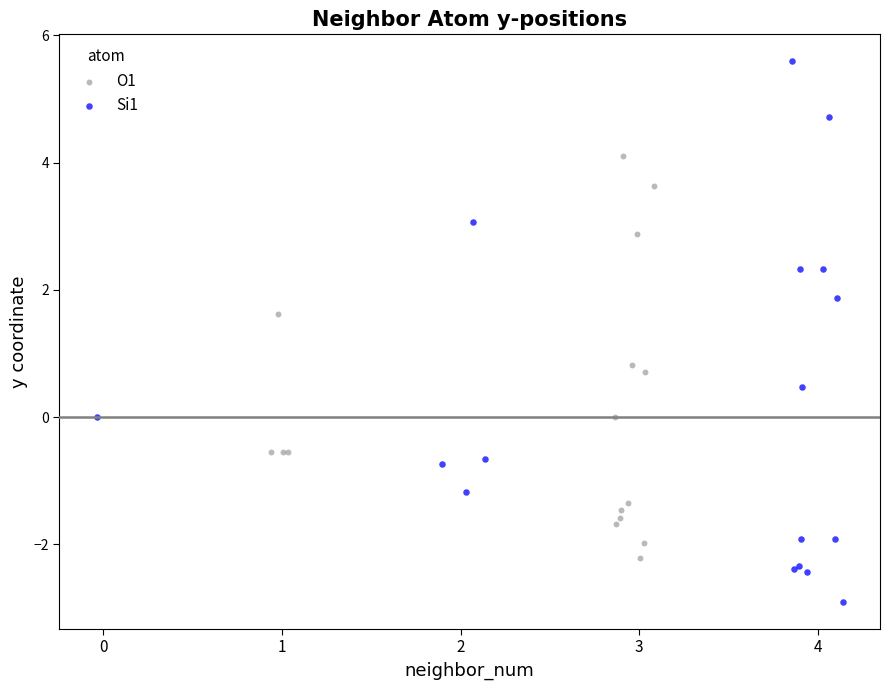

Which series contains the highest Y value?

Si1